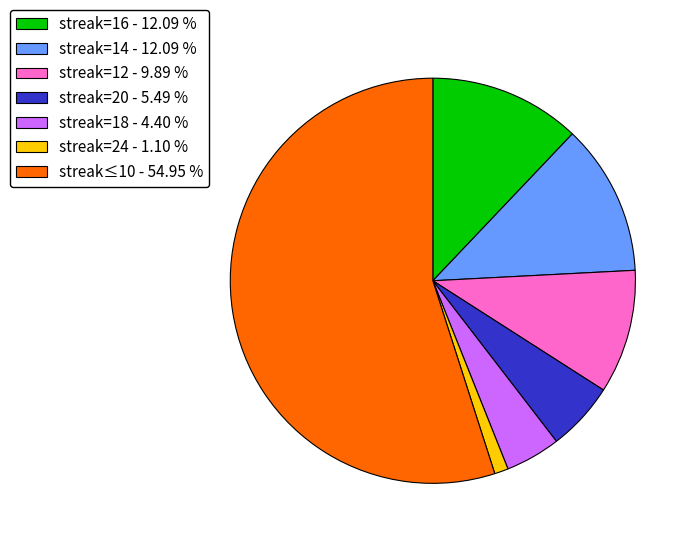

Approximately how many times larger is the value at streak≤10 - 54.95 % compared to streak=16 - 12.09 %?

4.5